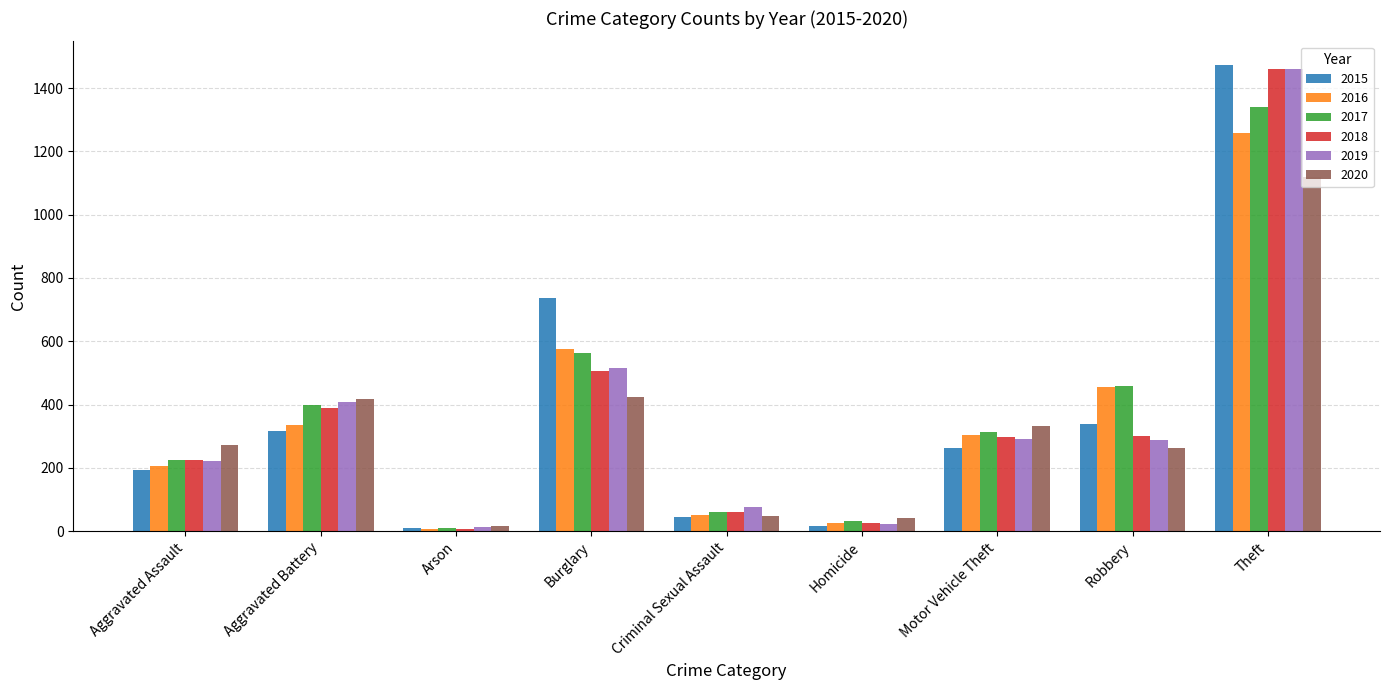

Is the value of 2016 at Aggravated Battery greater than the value of 2020 at Theft?

No